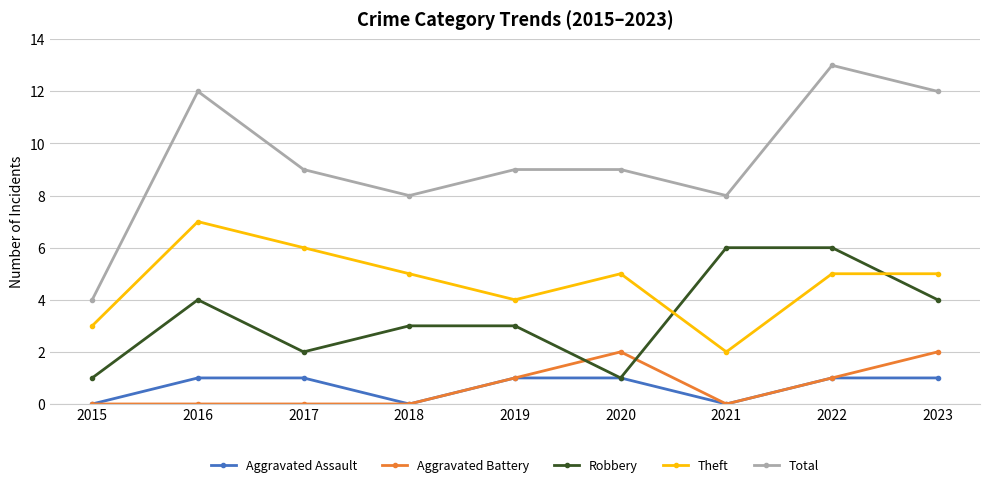

Does the chart have visible grid lines?

Yes